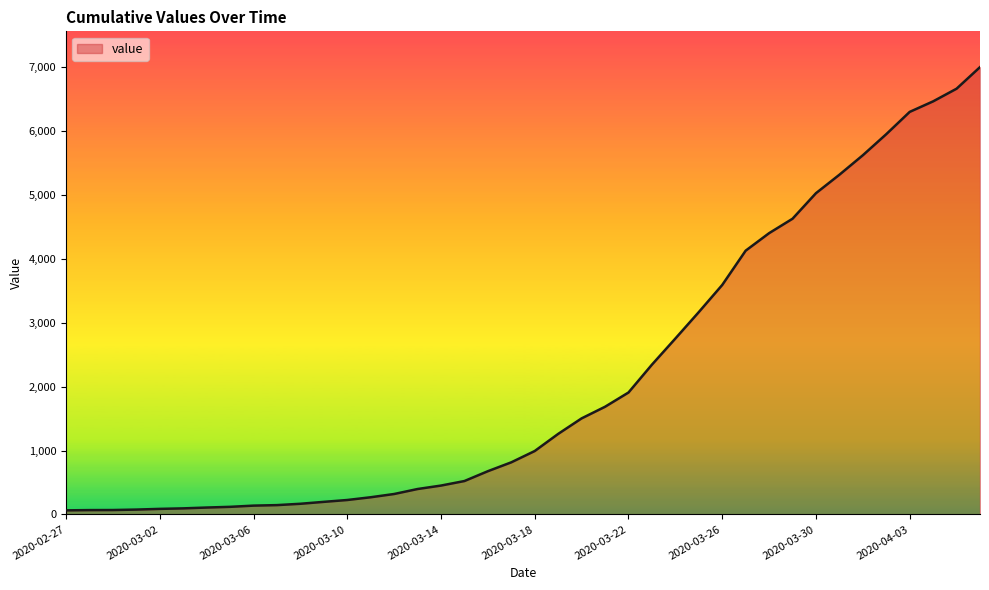

What is the greatest value displayed?

7004